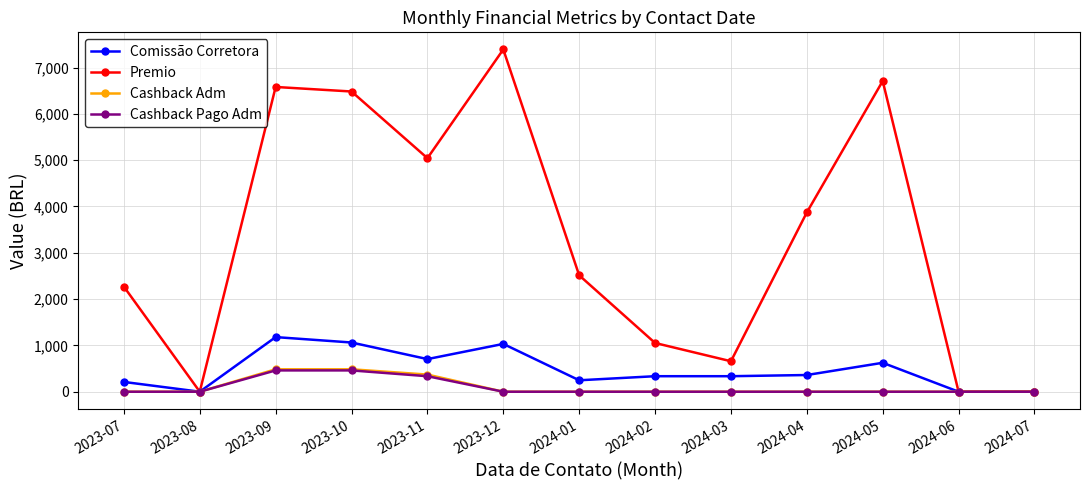

The value of Comissão Corretora at 2024-07 is 0.0. True or false?

True